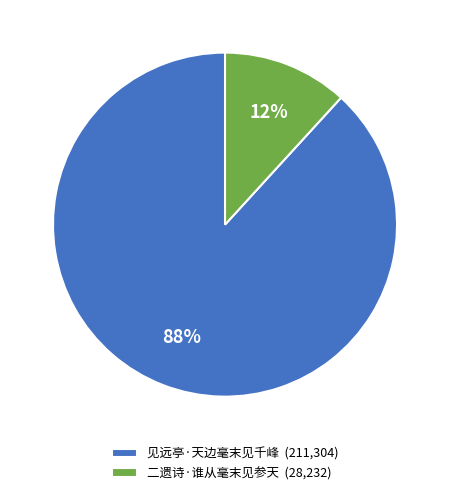

True or false: 二遗诗·谁从毫末见参天 accounts for 12% of the total.

True